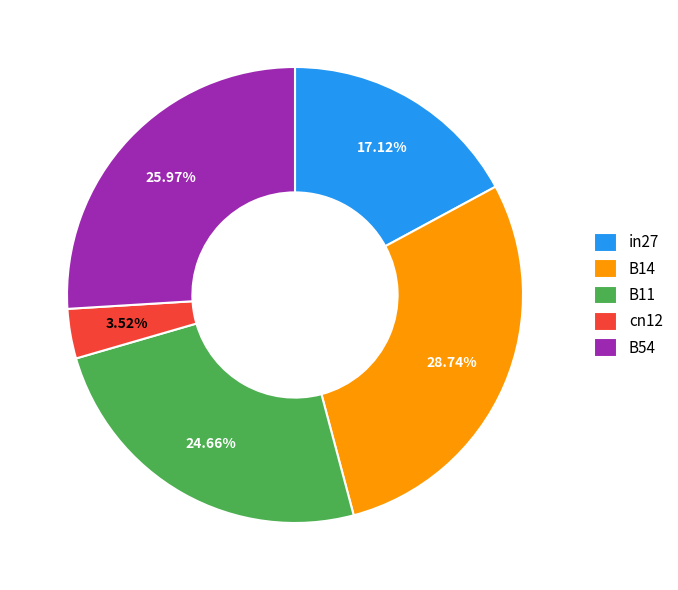

To the nearest percent, what portion does B11 represent?

25%